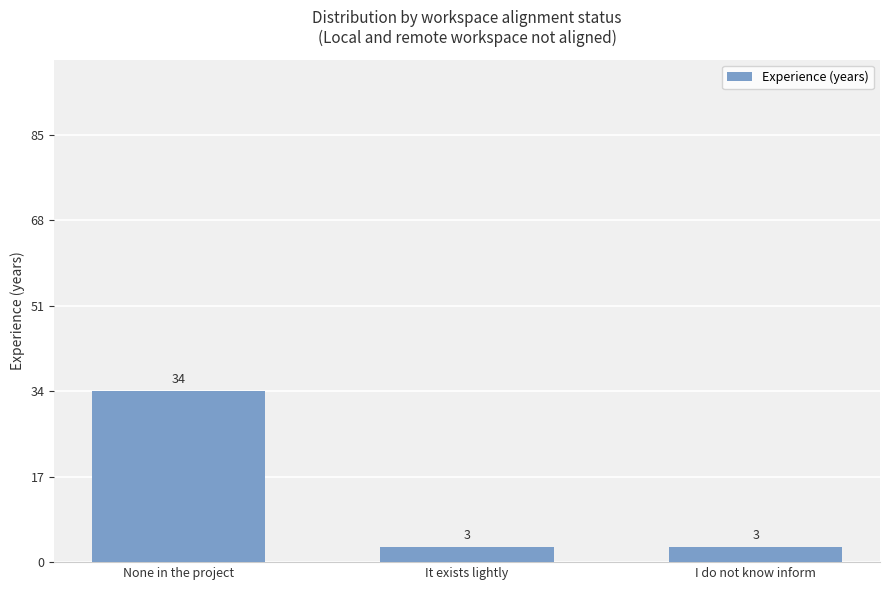

What is the ratio of the value at It exists lightly to the value at I do not know inform?

1.0